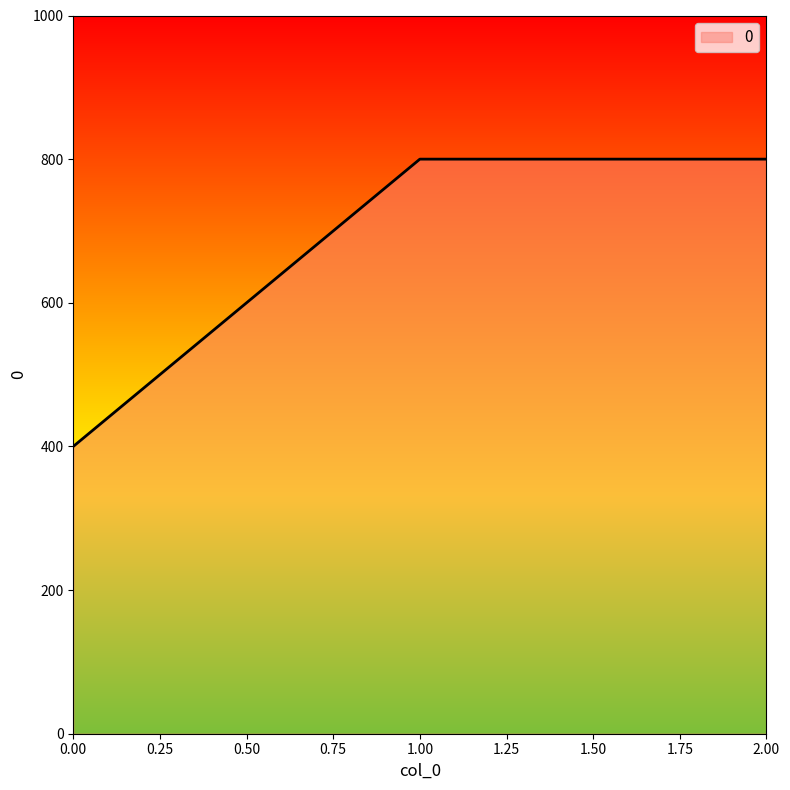

How many lines are shown in the chart?

1